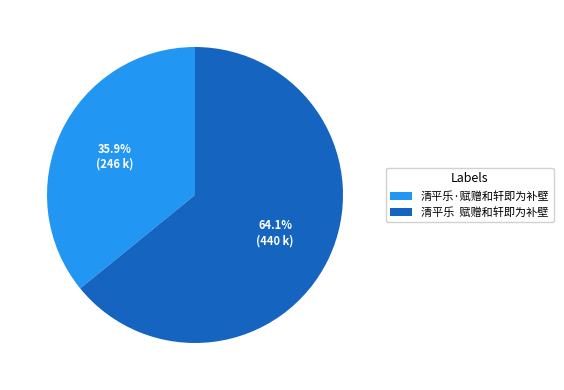

Does any single category account for the majority?

Yes